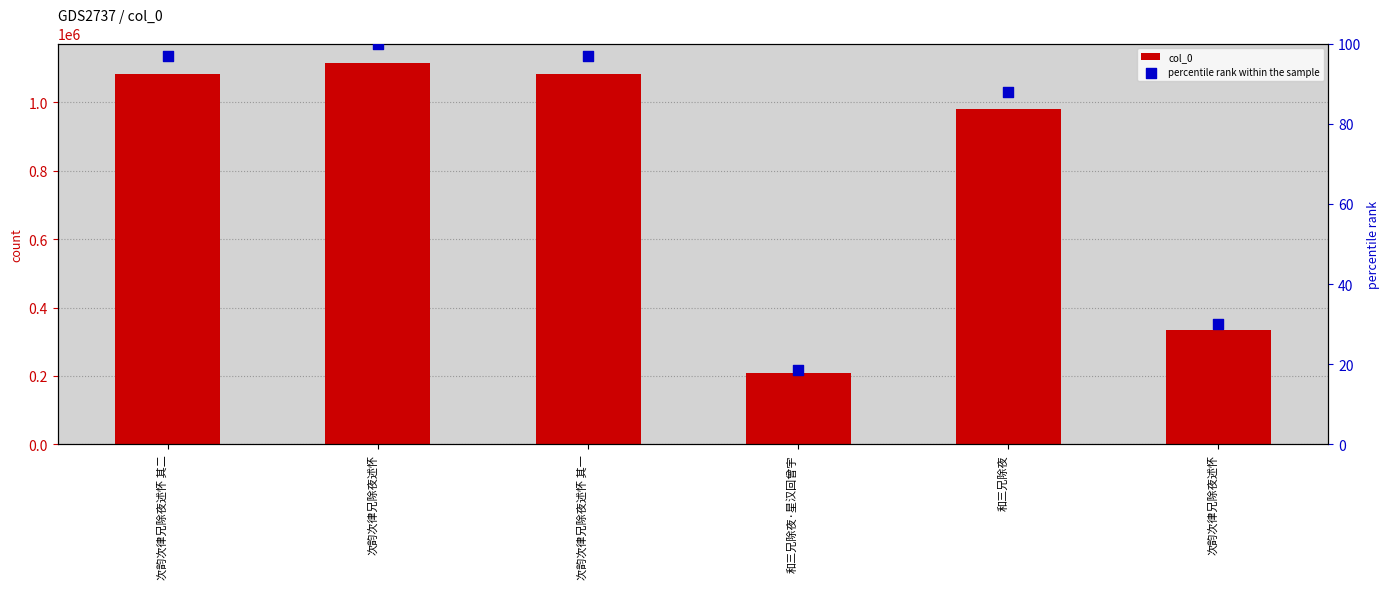

Which series reaches the maximum Y coordinate?

col_0